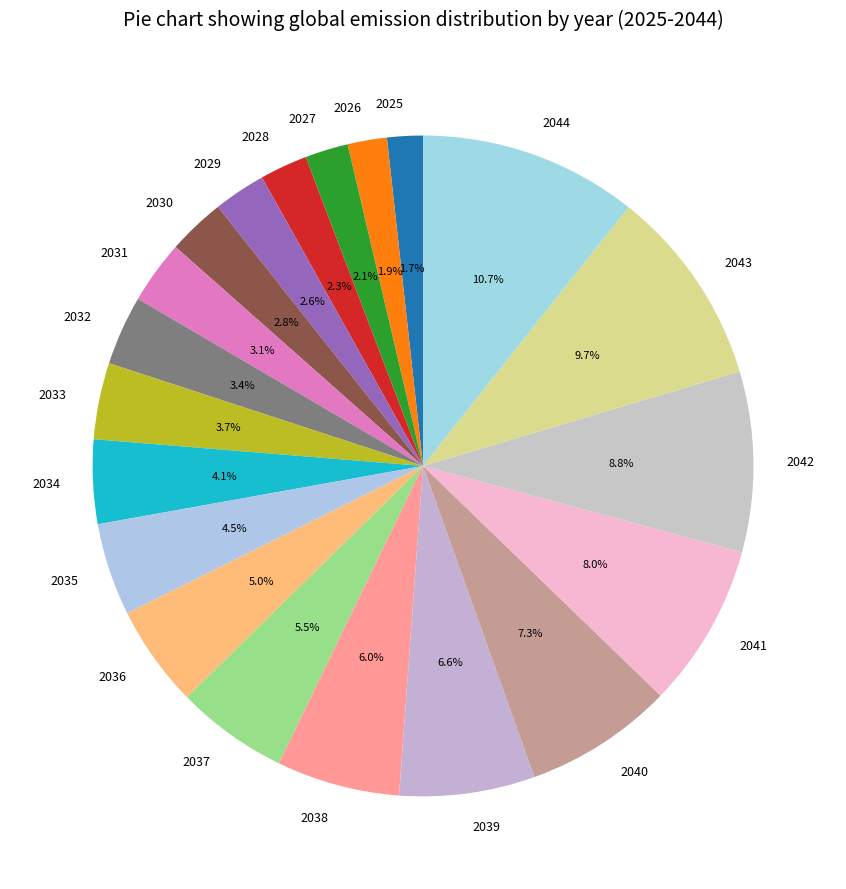

How many slices are in this pie chart?

20